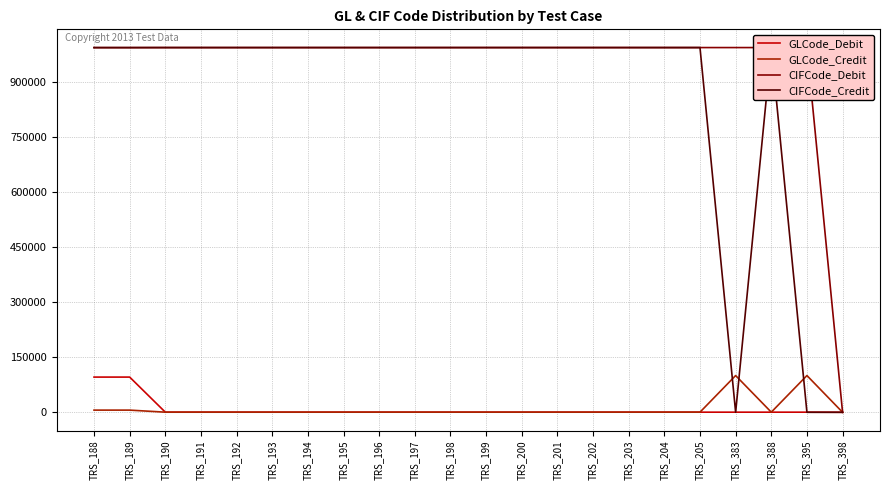

At which label does CIFCode_Credit first exceed 993657?

TRS_195